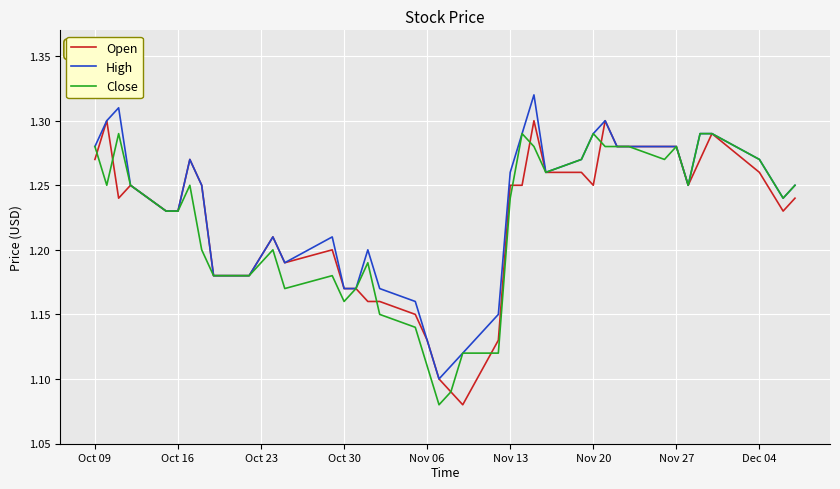

Does the chart display data point markers on the line(s)?

No